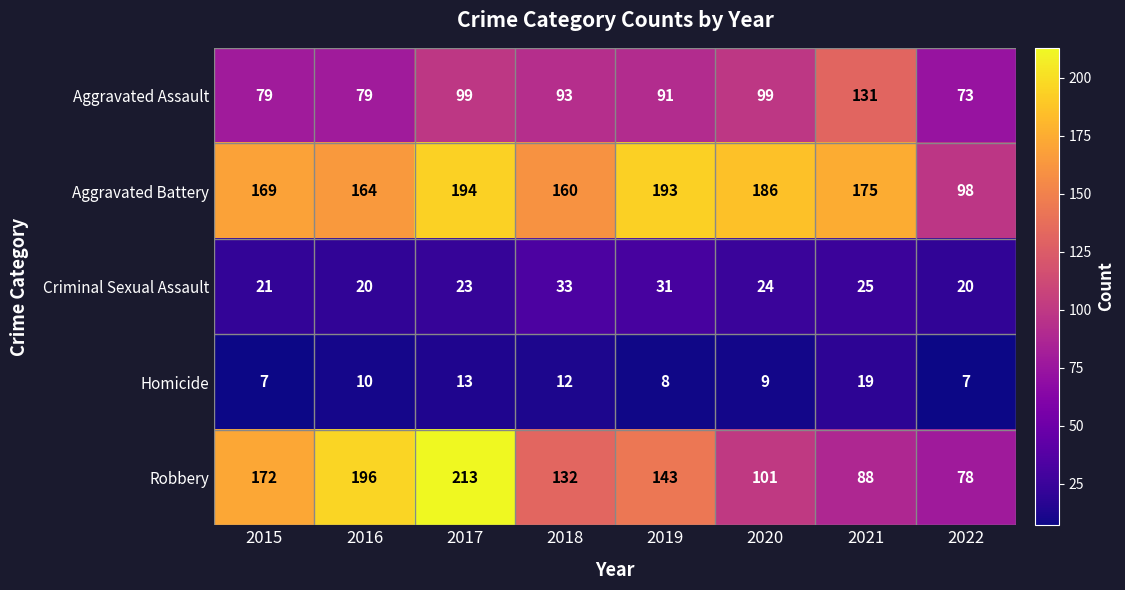

What is the total value across all series at 2022?

276